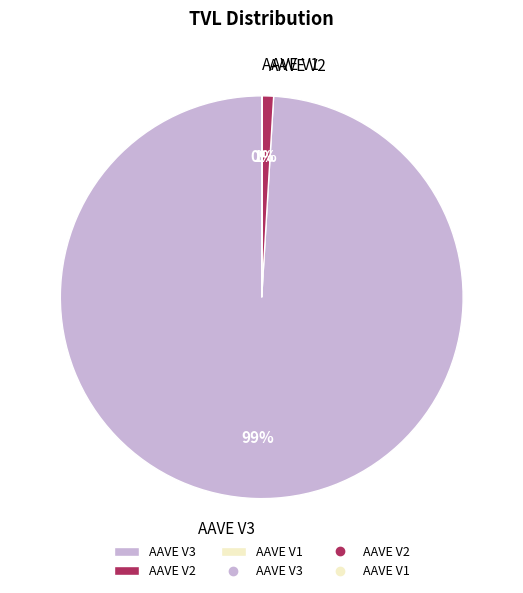

Between AAVE V2 and AAVE V3, which is larger?

AAVE V3